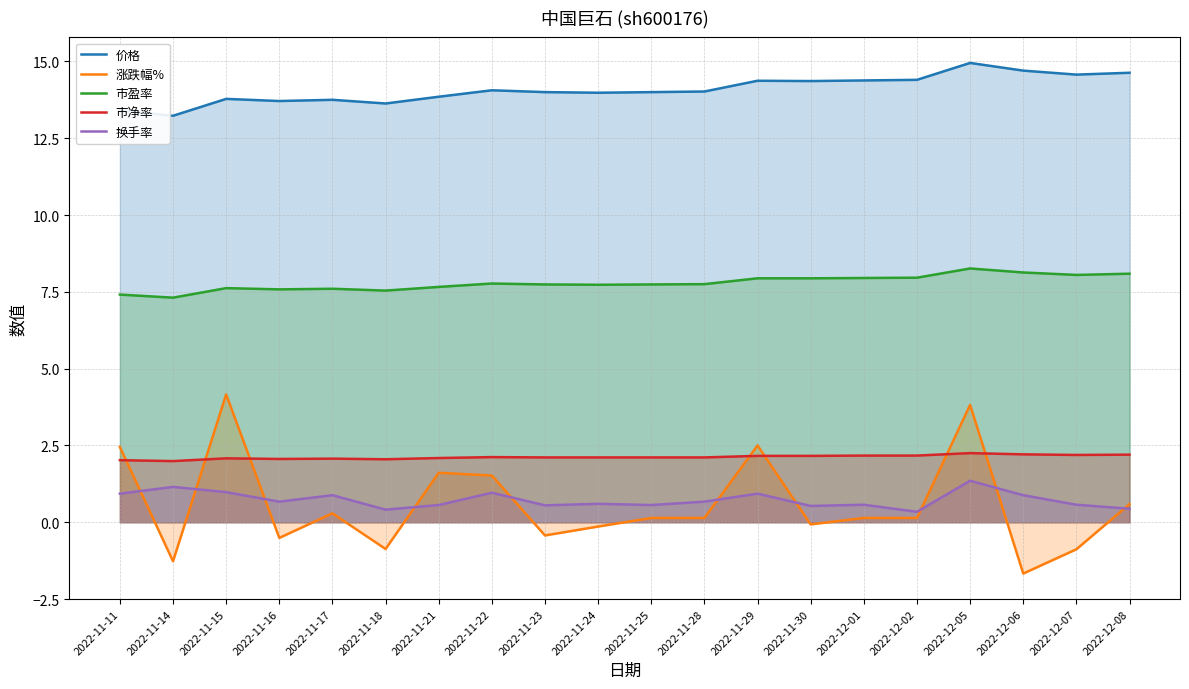

The value of 市净率 at 2022-11-11 is 1.3. True or false?

False